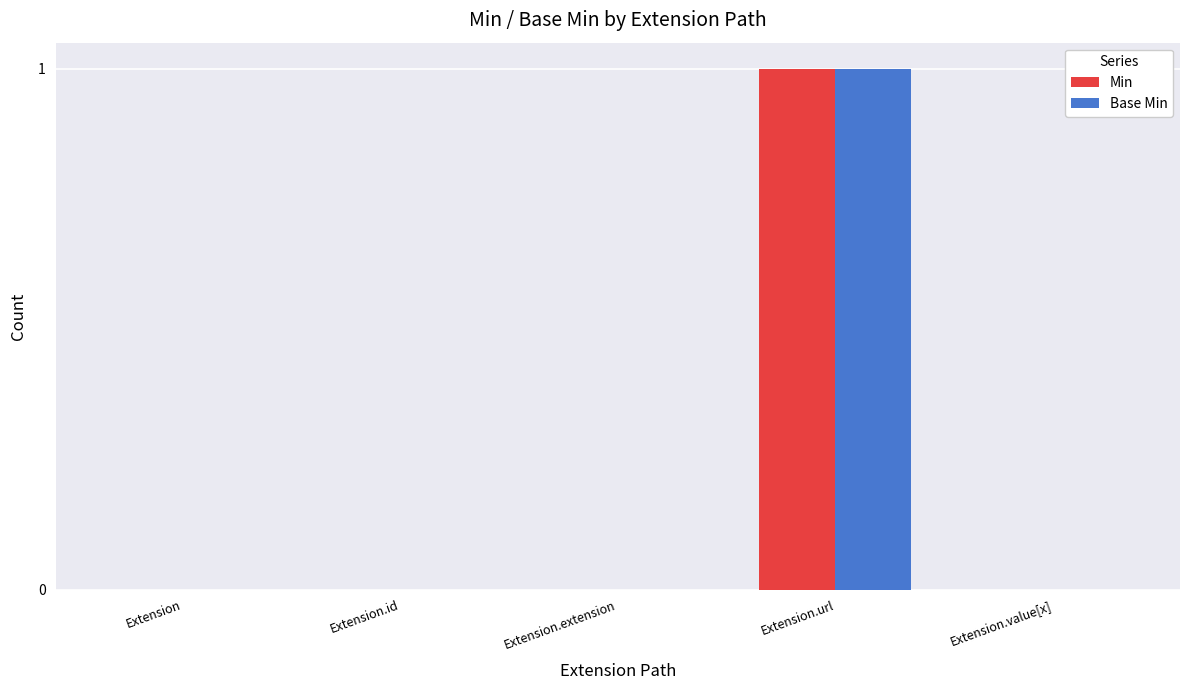

Is it true that Base Min equals -1 at Extension.value[x]?

False